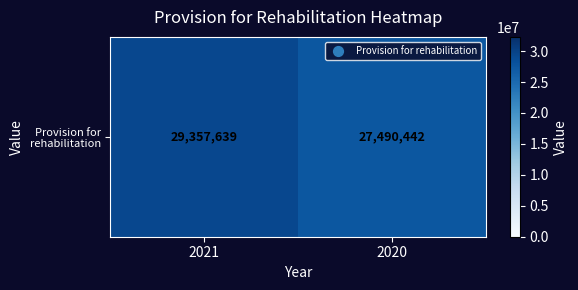

Reading left to right, transcribe all the data shown in this chart.

2021=29357639	2020=27490442